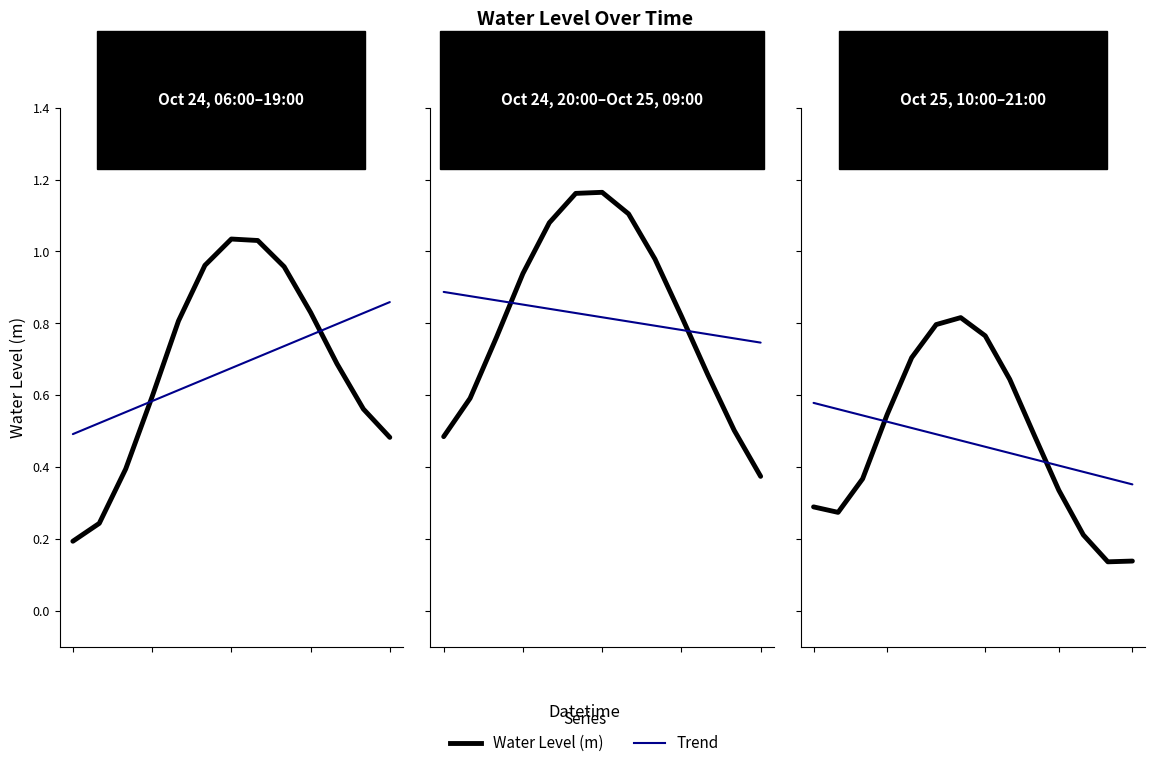

Rank the series at 8 from lowest to highest value.

Trend, Water Level (m)